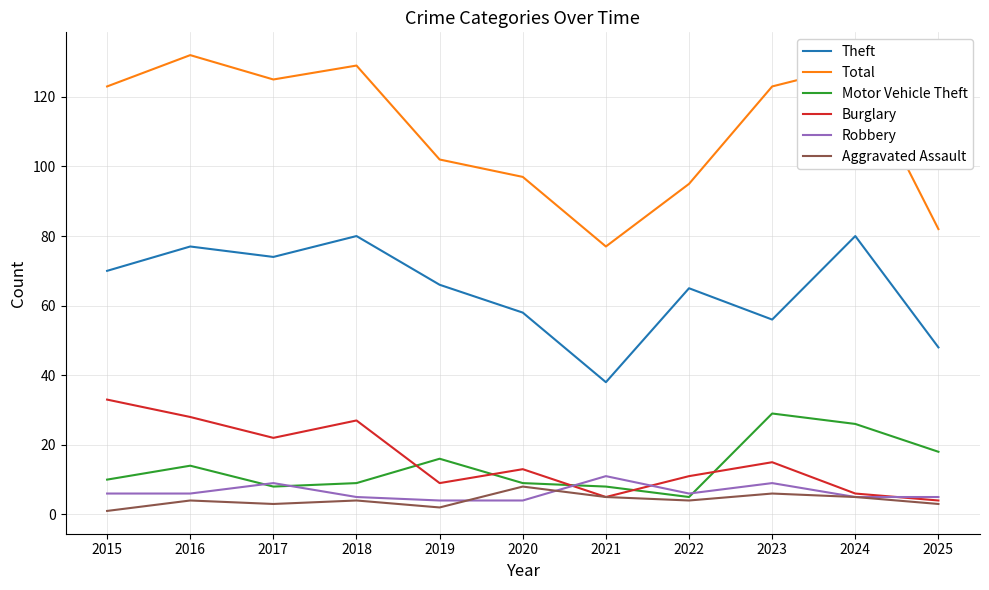

True or false: Burglary has a value of 22 at 2017.

True